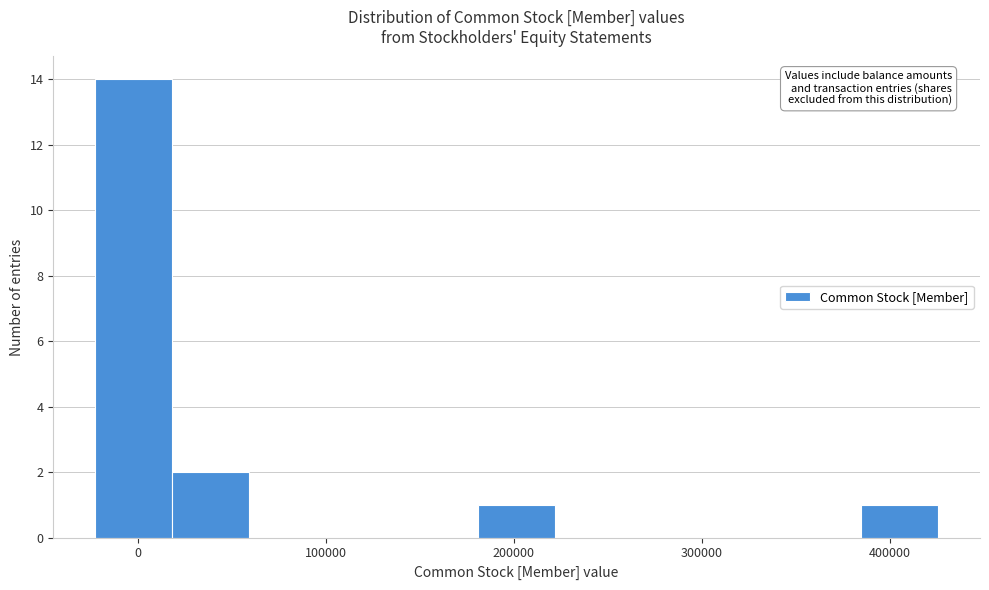

Reading left to right, transcribe this chart: for each bar, give the range it covers on the x-axis and its height. Neither the bar edges nor the heights are printed on the chart, so give them approximately, as read against the axes.

-20000 to 20000: 14
20000 to 60000: 2
60000 to 100000: 0
100000 to 140000: 0
140000 to 180000: 0
180000 to 220000: 1
220000 to 260000: 0
260000 to 300000: 0
300000 to 340000: 0
340000 to 380000: 0
380000 to 430000: 1